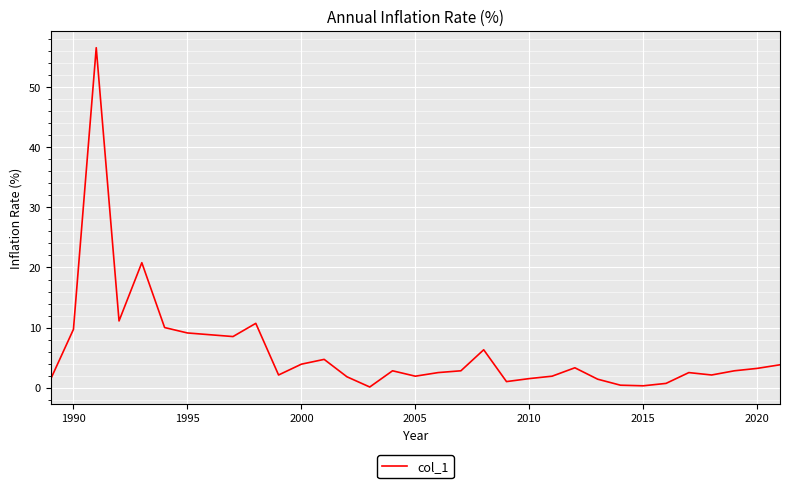

What is the greatest value displayed?

56.6